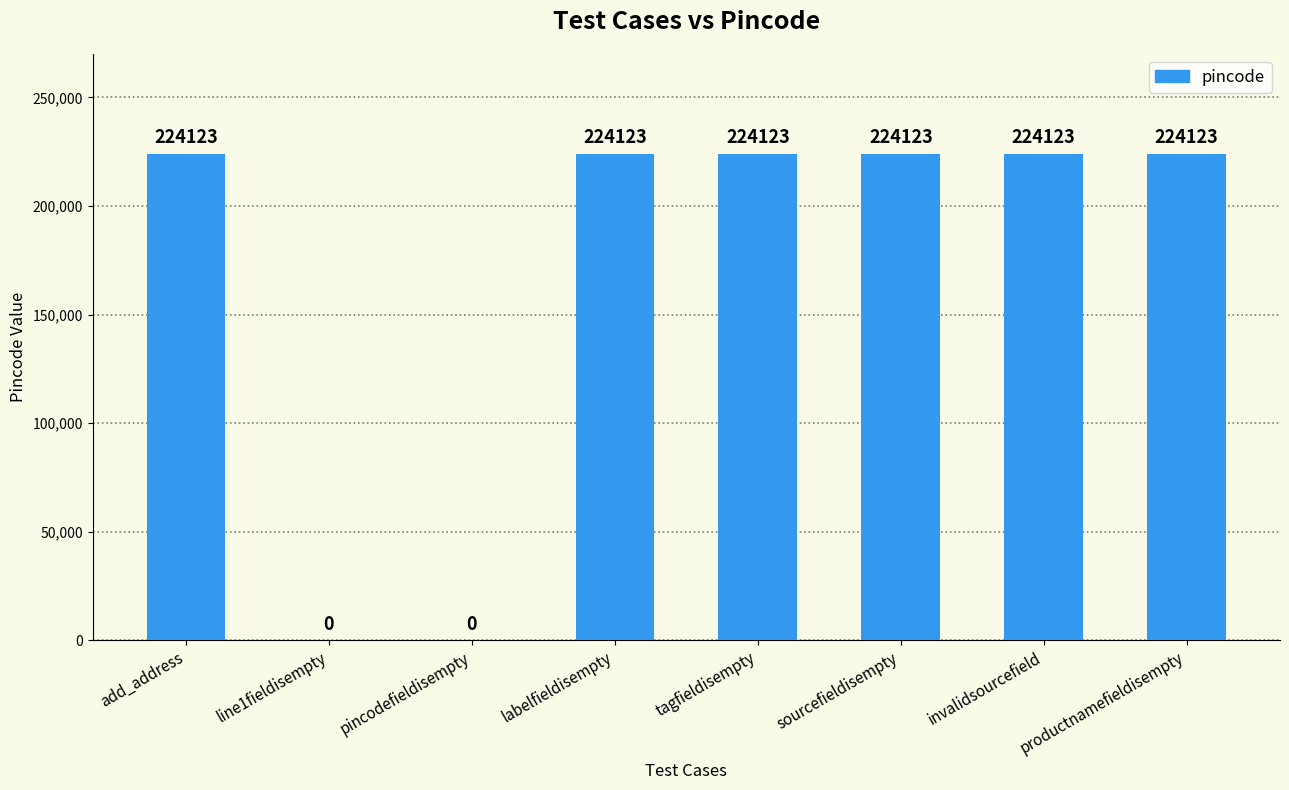

Reading left to right, transcribe all the data shown in this chart.

add_address=224123	line1fieldisempty=0	pincodefieldisempty=0	labelfieldisempty=224123	tagfieldisempty=224123	sourcefieldisempty=224123	invalidsourcefield=224123	productnamefieldisempty=224123